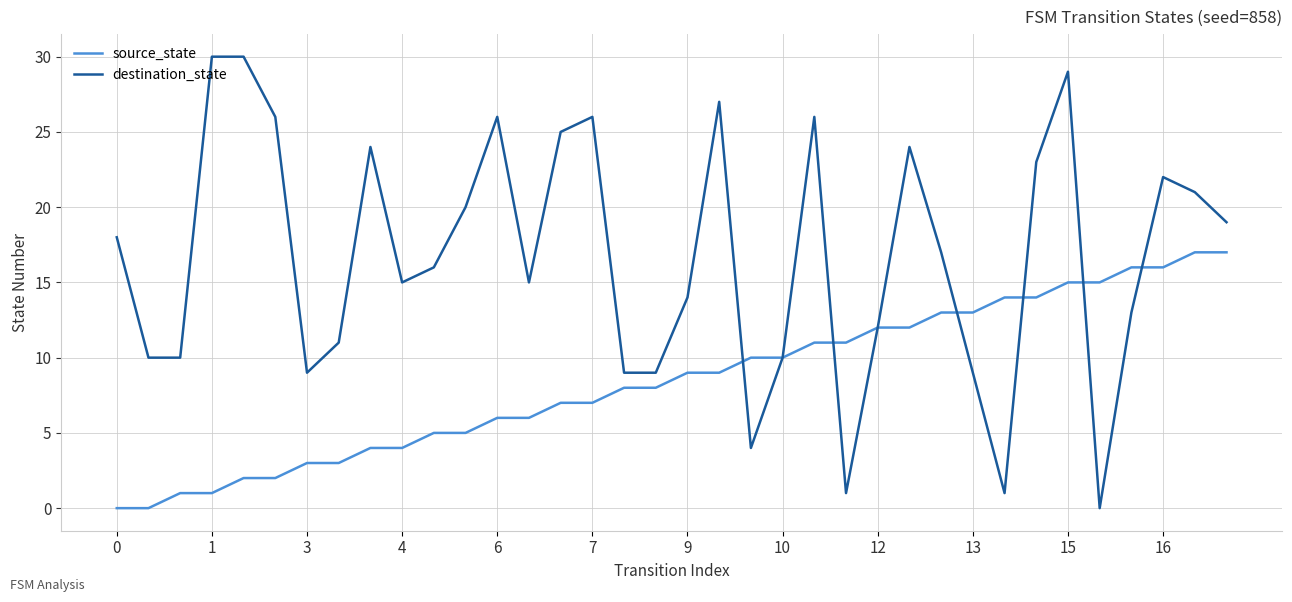

Which series has the largest total across all categories?

destination_state